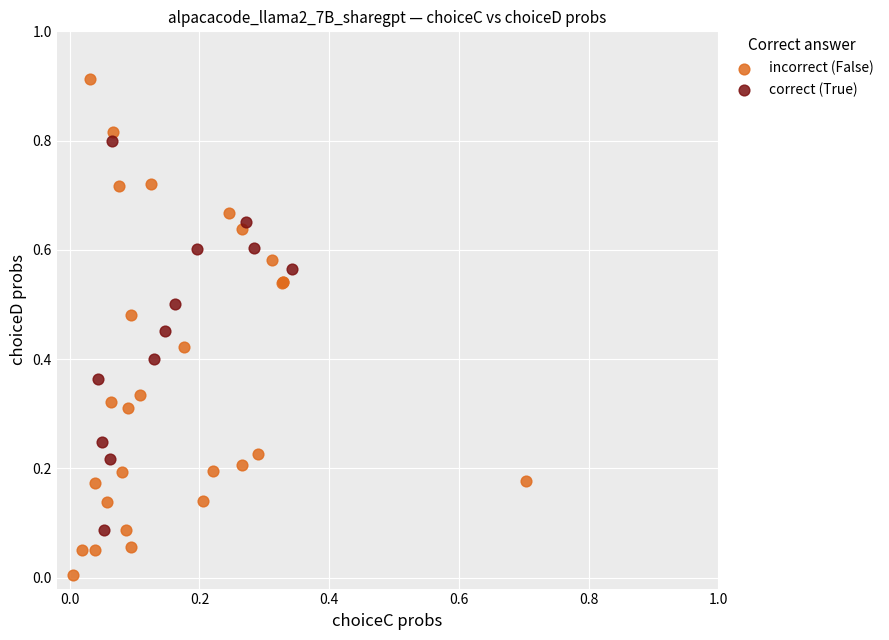

Which series has the largest Y range (max minus min)?

incorrect (False)